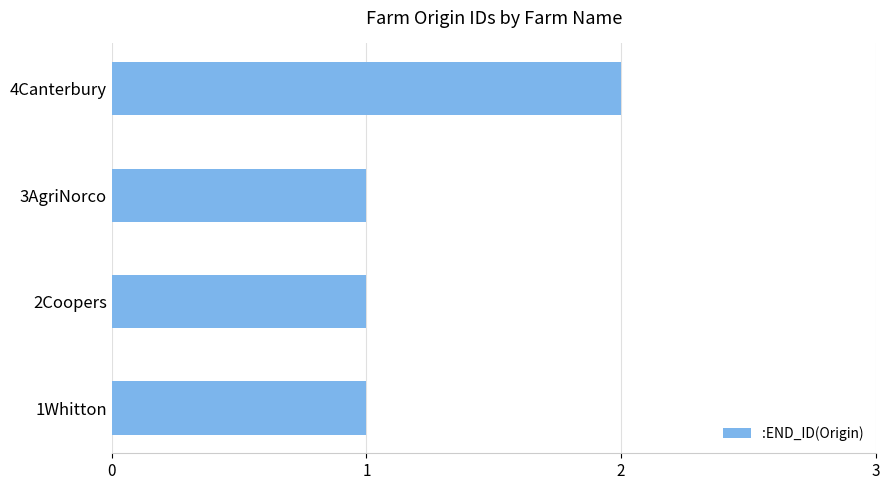

Reading top to bottom, list all the values displayed in this chart.

2	1	1	1